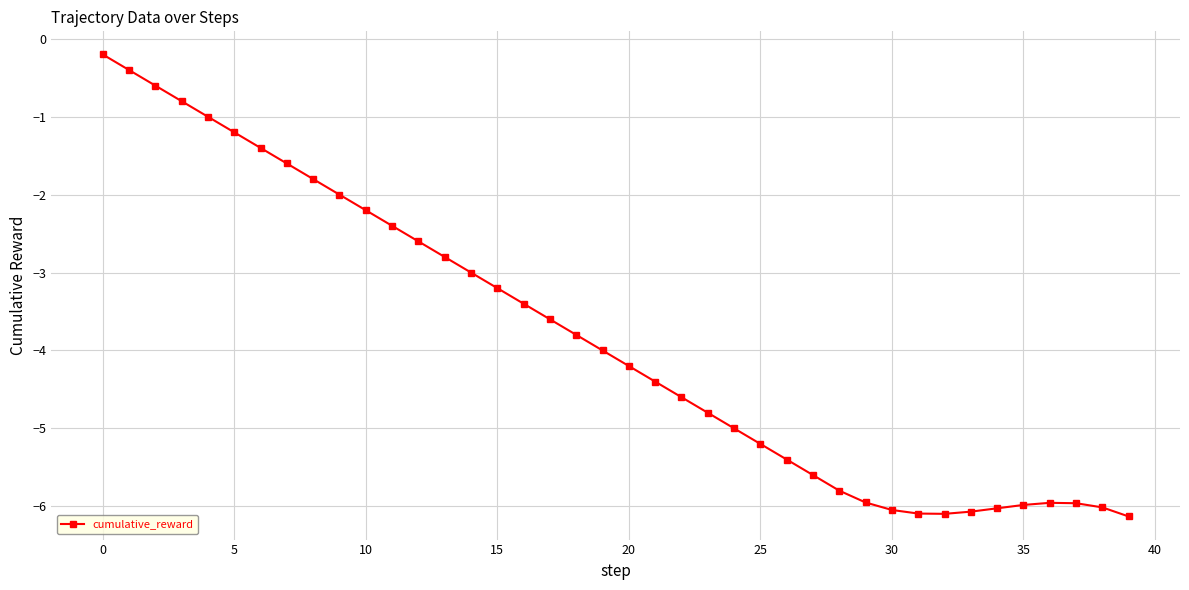

What is the greatest value displayed?

-0.2